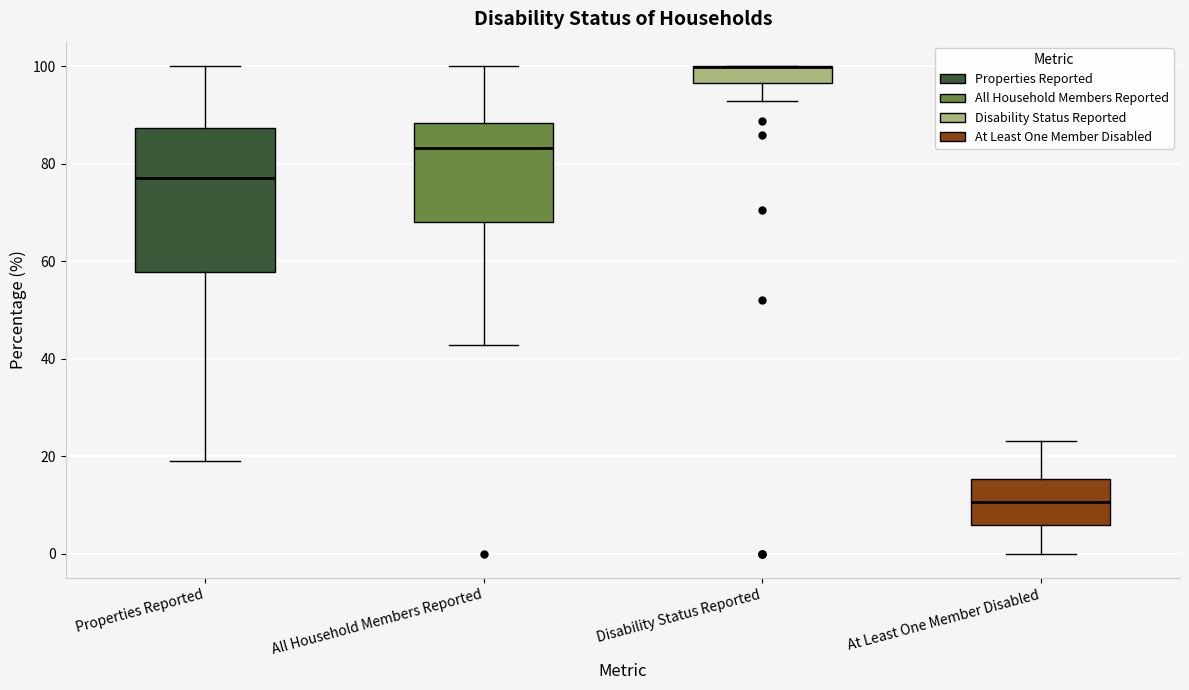

Reading left to right, transcribe this box plot: for each box, give where its median line is, the range the box spans, and where its two whiskers end, as read against the y-axis. The values are not printed on the chart, so give them approximately, as read against the axis.

Properties Reported: median 78, box 58 to 88, whiskers 18 to 100
All Household Members Reported: median 84, box 68 to 88, whiskers 42 to 100
Disability Status Reported: median 100 (drawn on the box's upper edge), box 96 to 100, whiskers 92 to 100
At Least One Member Disabled: median 10, box 6 to 16, whiskers 0 to 24